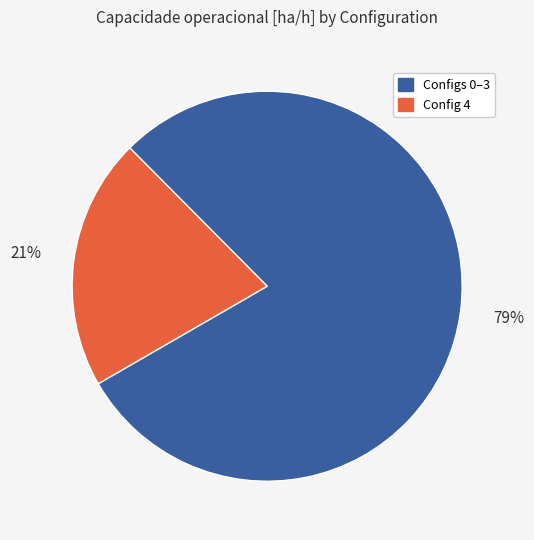

How many slices are in this pie chart?

2